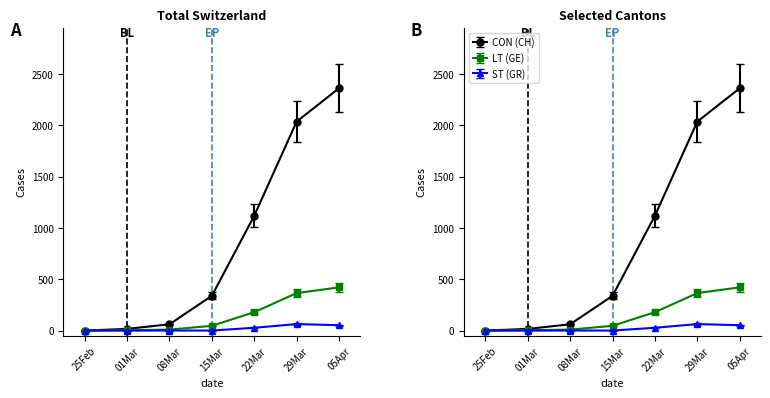

Where is GE nearest to the value 210?

22Mar